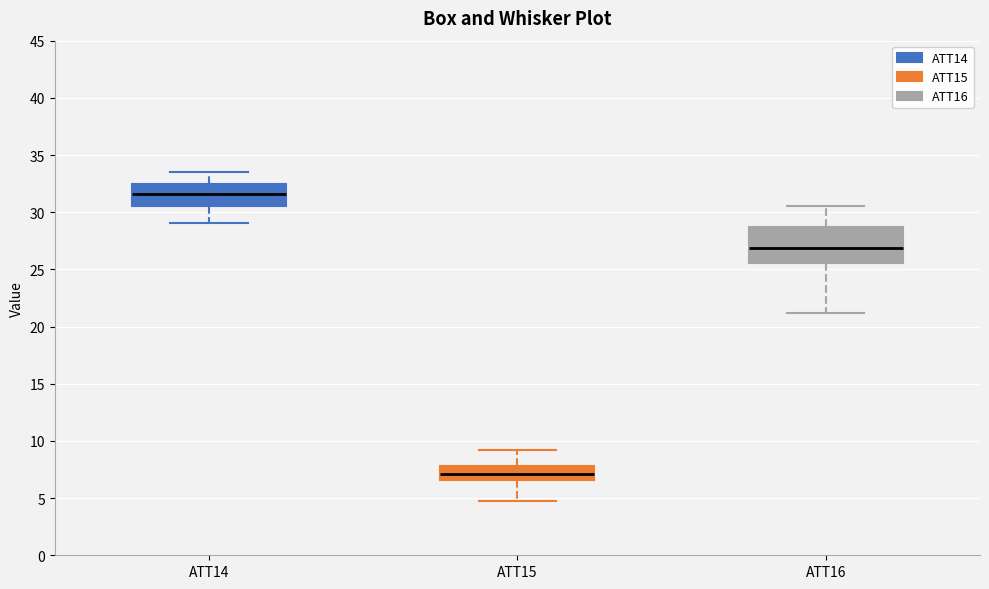

Reading left to right, transcribe this box plot: for each box, give where its median line is, the range the box spans, and where its two whiskers end, as read against the y-axis. The values are not printed on the chart, so give them approximately, as read against the axis.

ATT14: median 31.5, box 30.5 to 32.5, whiskers 29.0 to 33.5
ATT15: median 7.0, box 6.5 to 8.0, whiskers 4.5 to 9.0
ATT16: median 27.0, box 25.5 to 28.5, whiskers 21.0 to 30.5